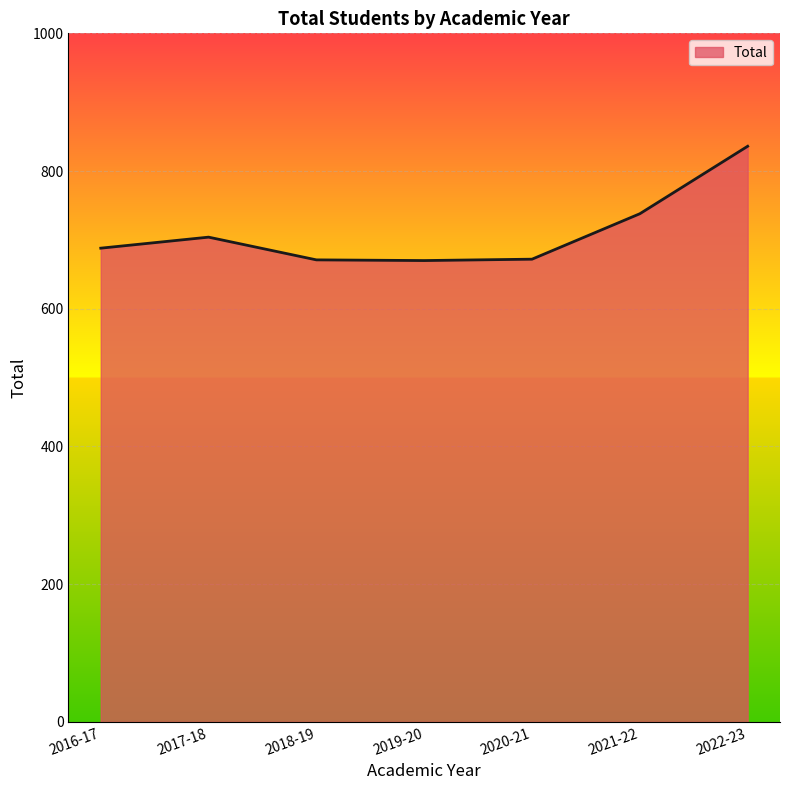

What is the average value?

711